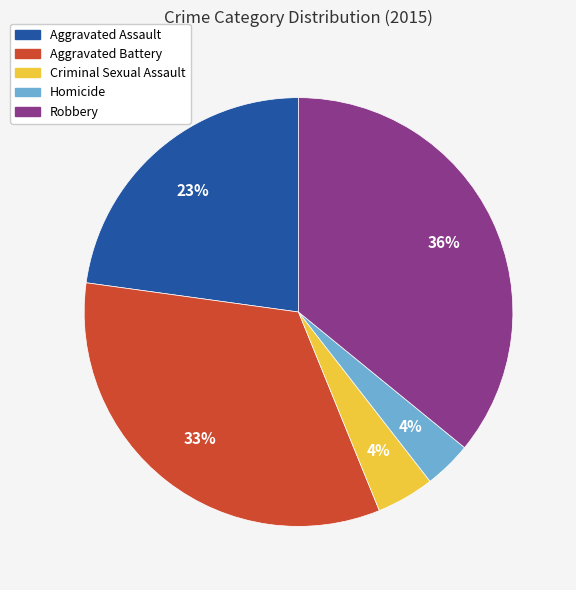

To the nearest percent, what is the difference between the largest and smallest slice percentages?

32%